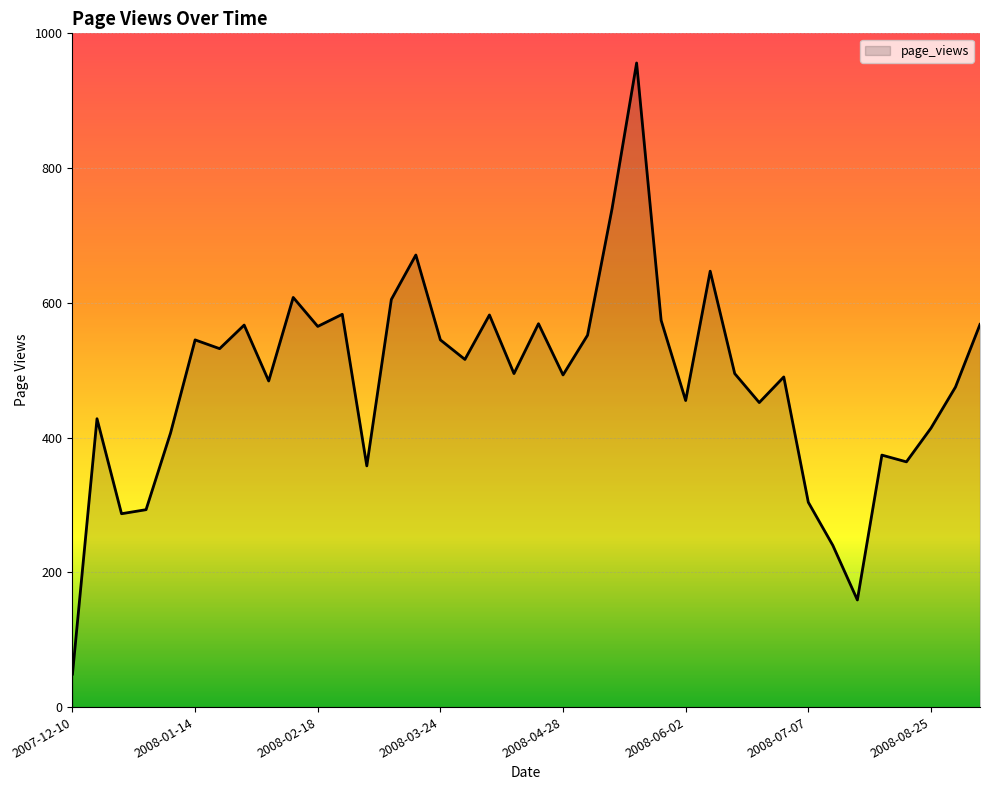

What is the smallest value displayed?

49